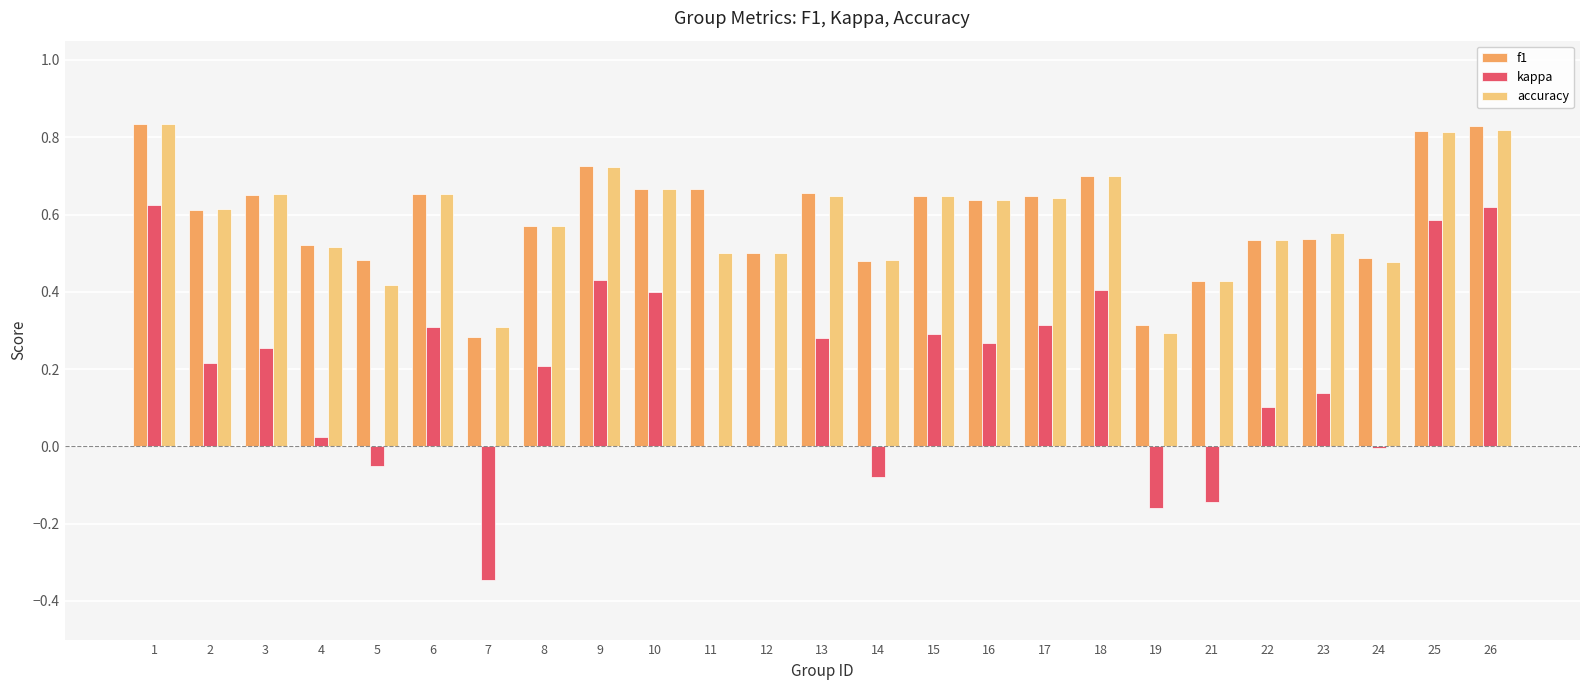

What is the sum of all kappa values?

4.7